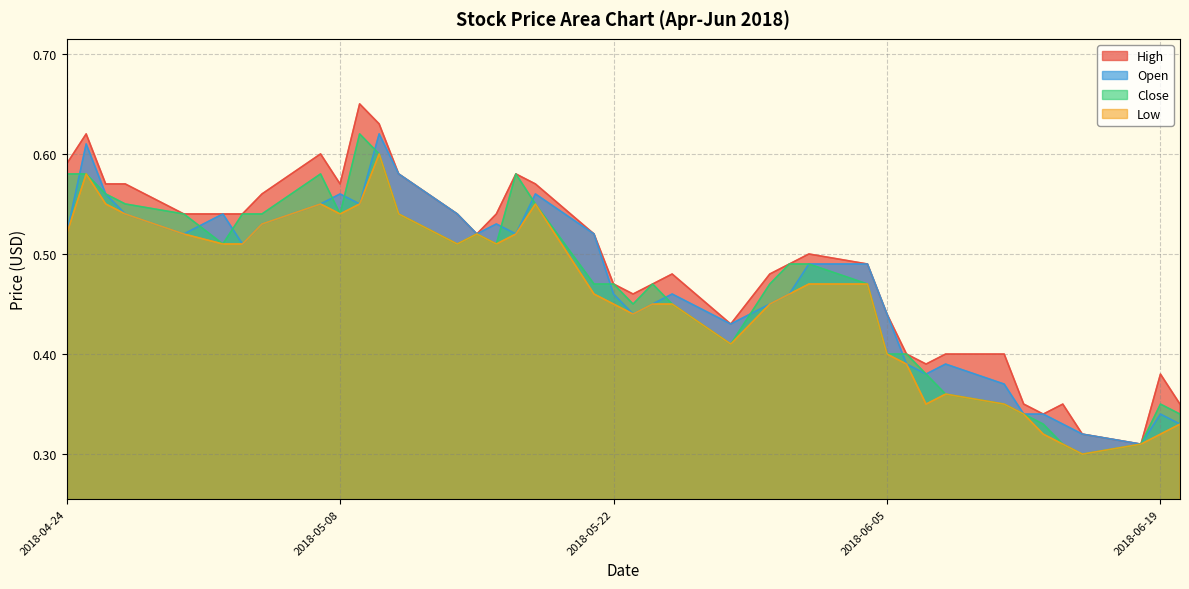

Which series has the largest total across all categories?

High